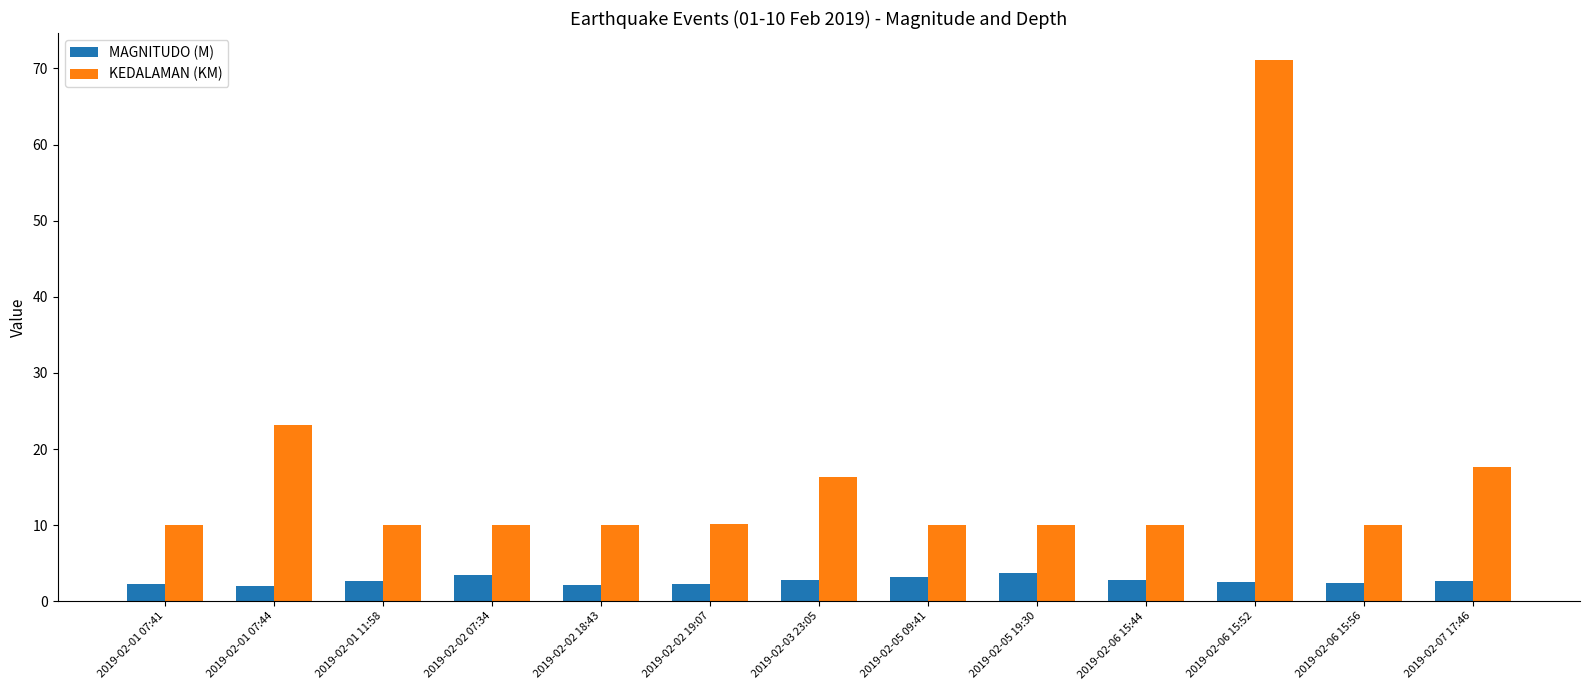

Count the number of data series in this chart.

2